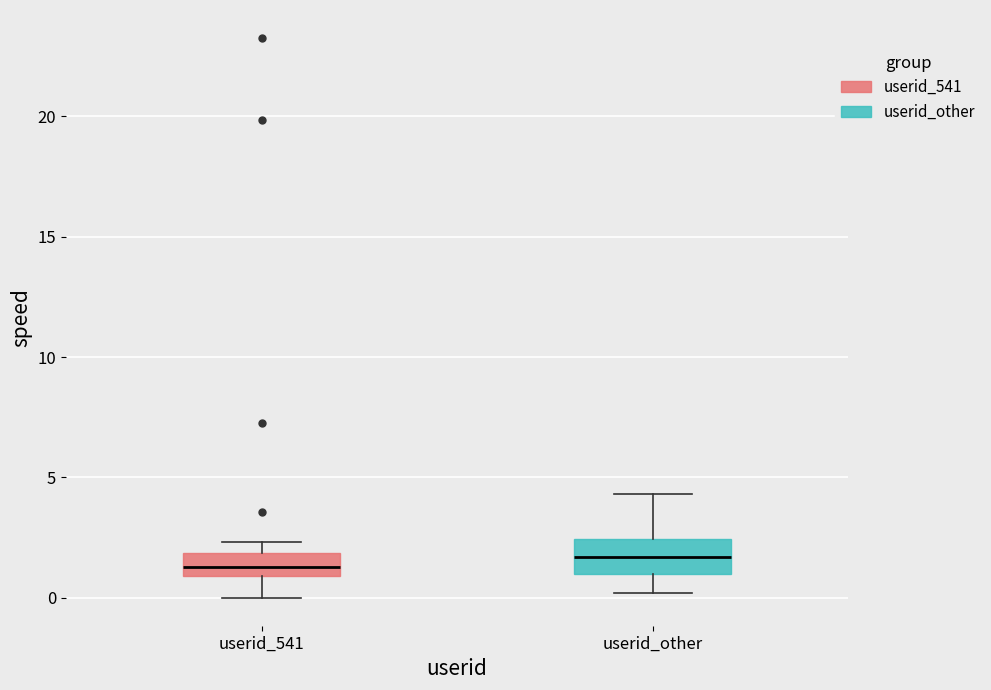

Which box is the tallest, from its lower edge to its upper edge?

userid_other